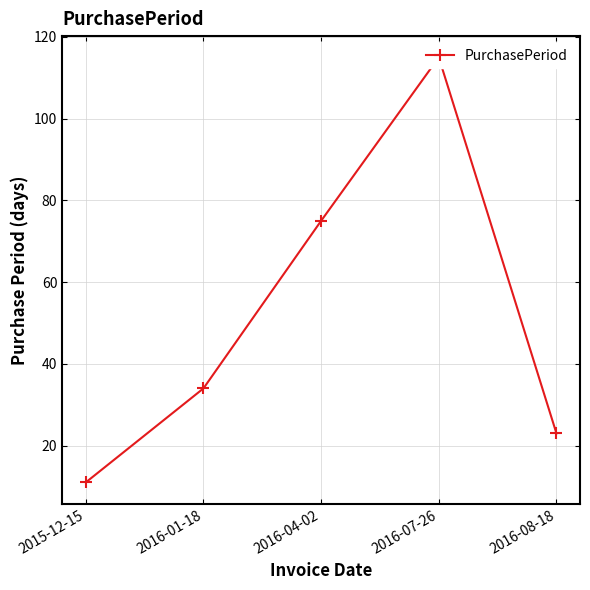

True or false: the data has more than 2 interior local peaks.

False